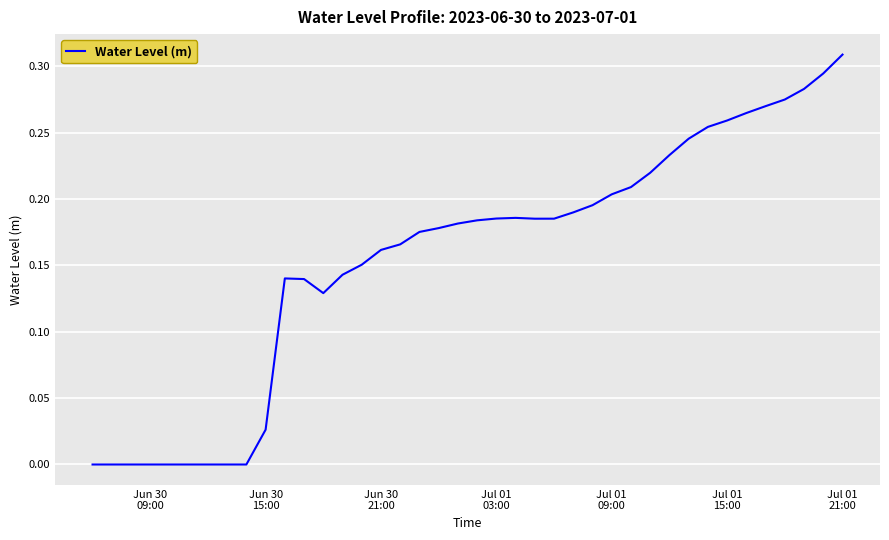

How many lines are shown in the chart?

1